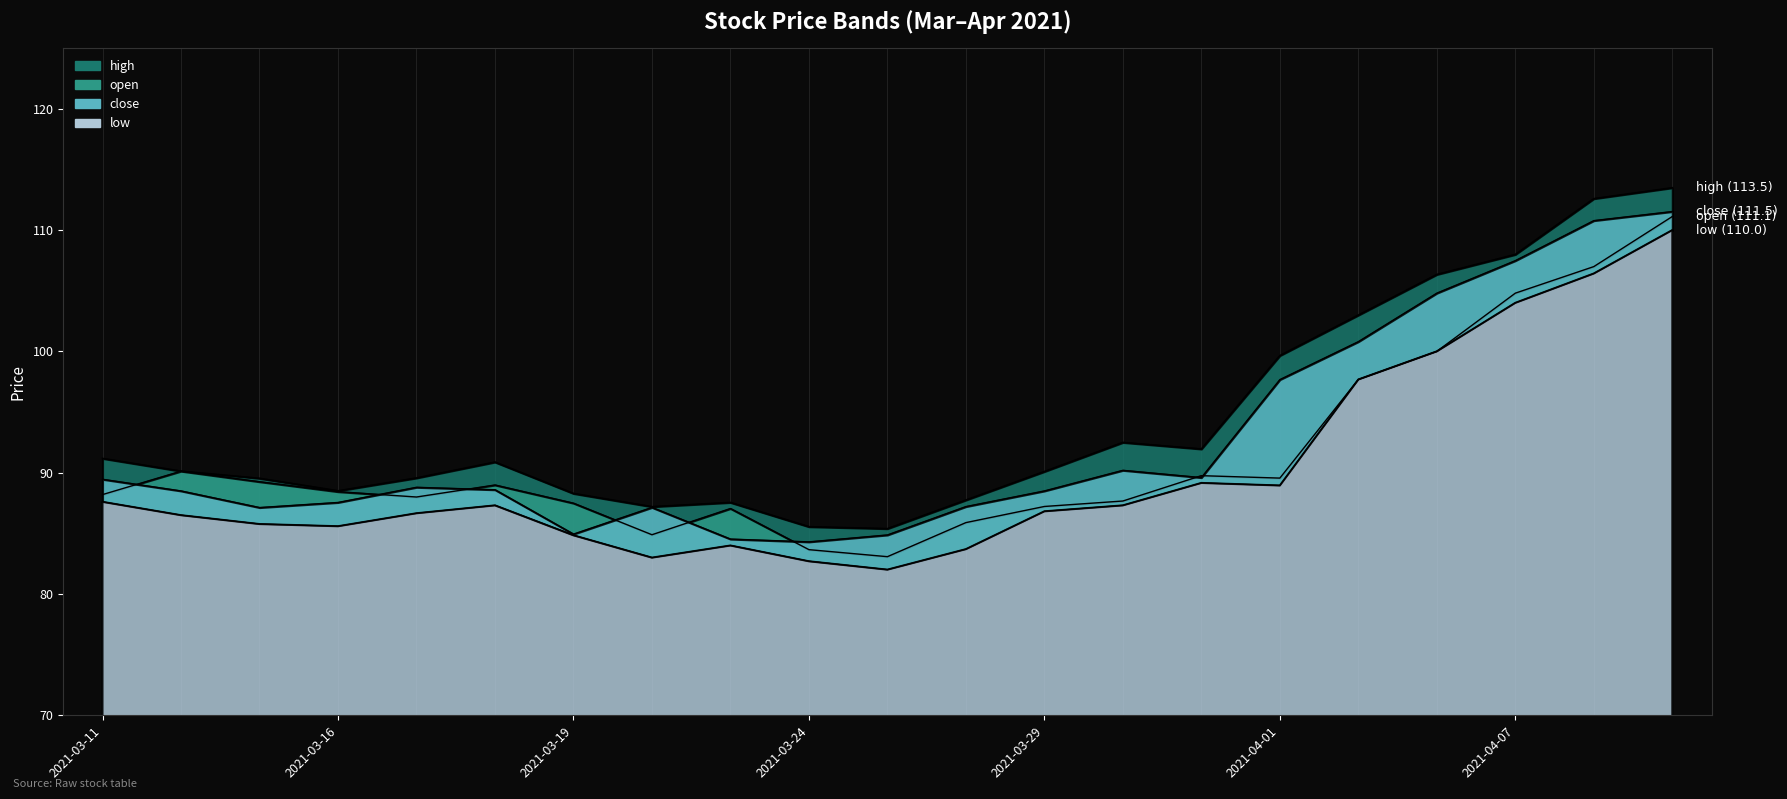

How many series are shown in this chart?

4